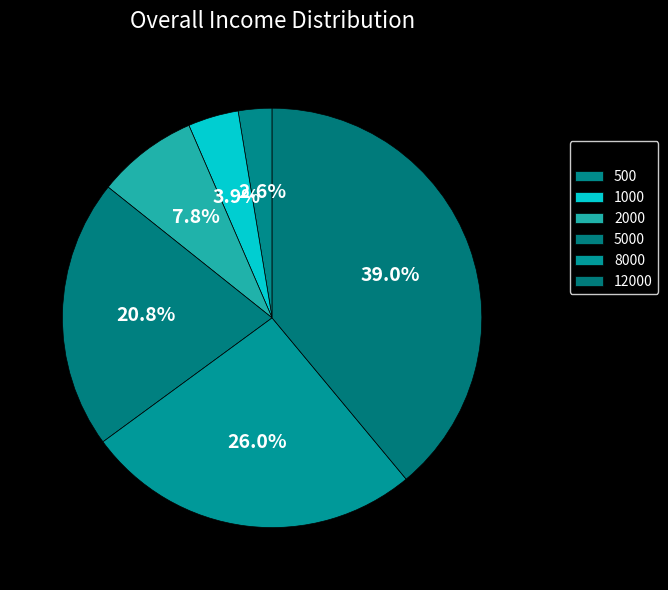

What is the total percentage of 12000 and 8000?

64.9%